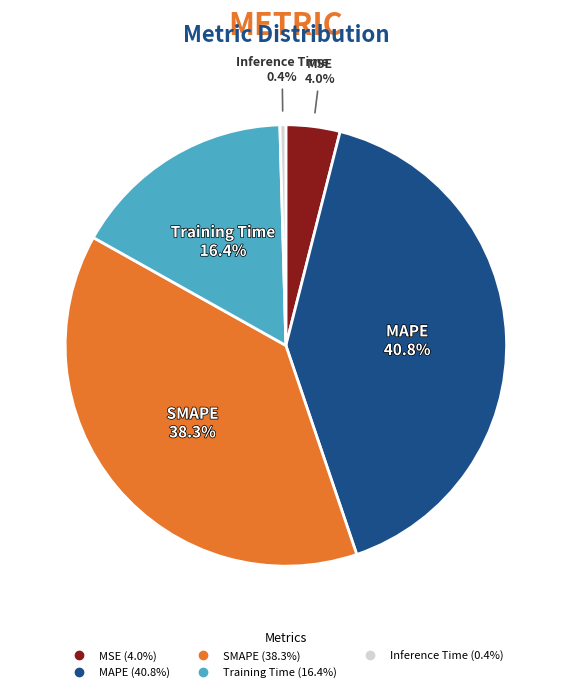

Rank the categories by value from highest to lowest.

MAPE, SMAPE, Training Time, MSE, Inference Time